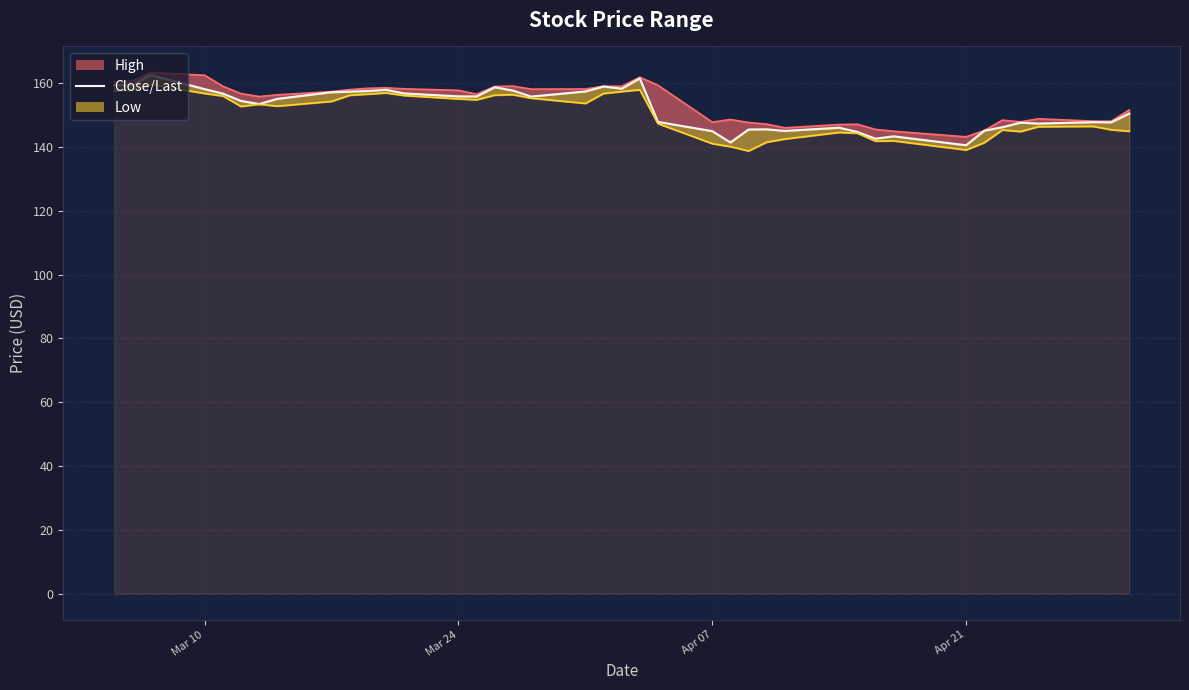

What is the greatest value displayed?

162.5